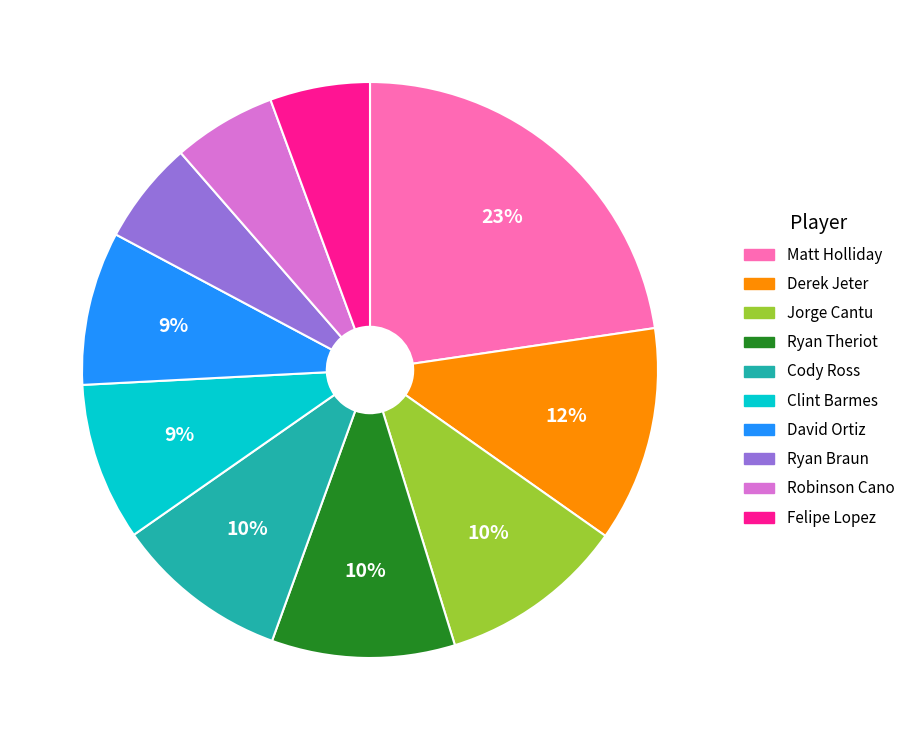

Does any single category account for the majority?

No